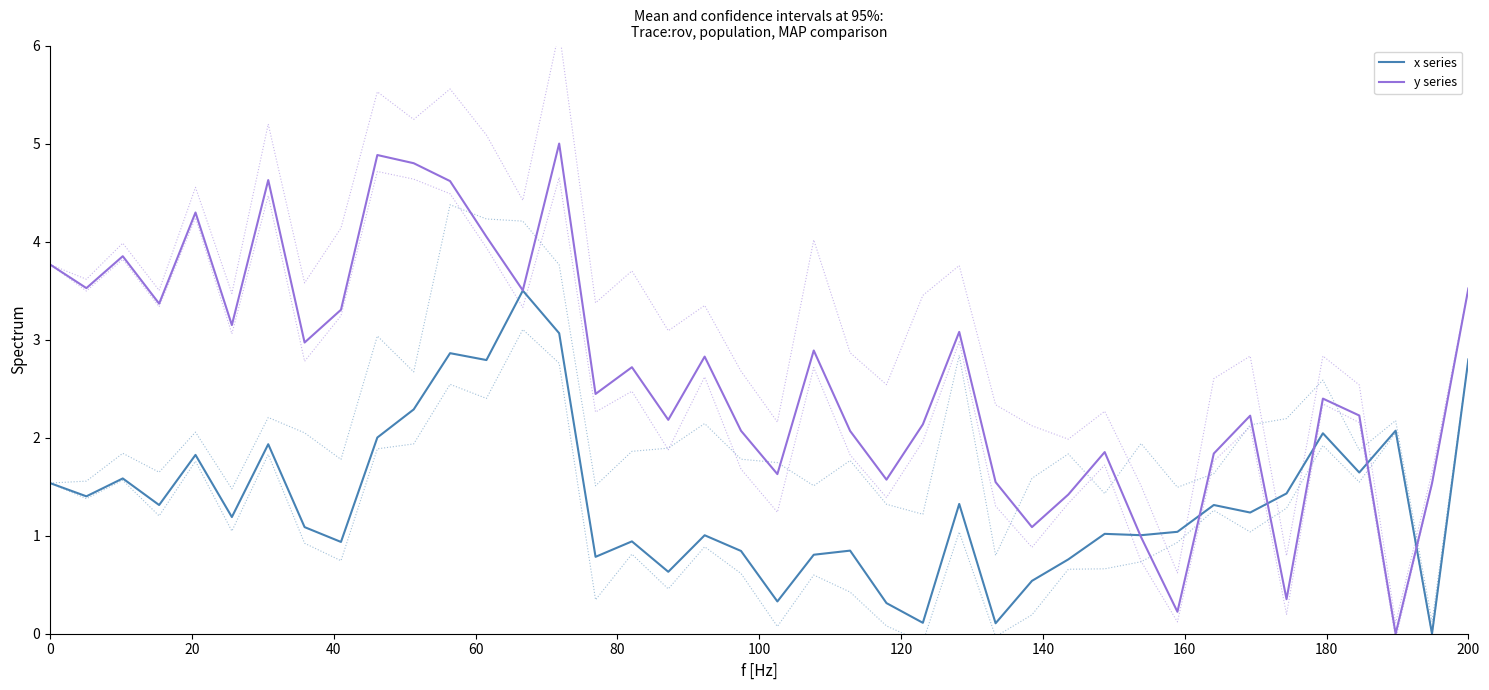

How many values in x series are above zero?

39